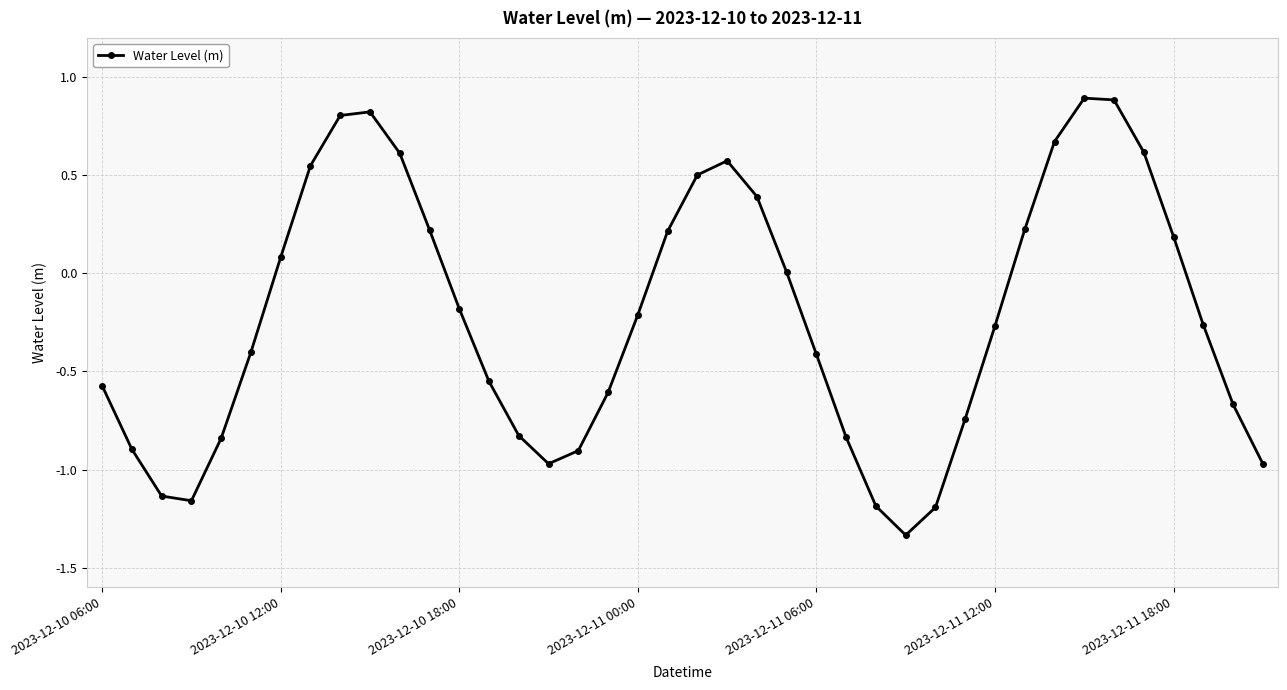

What is the greatest value displayed?

0.9